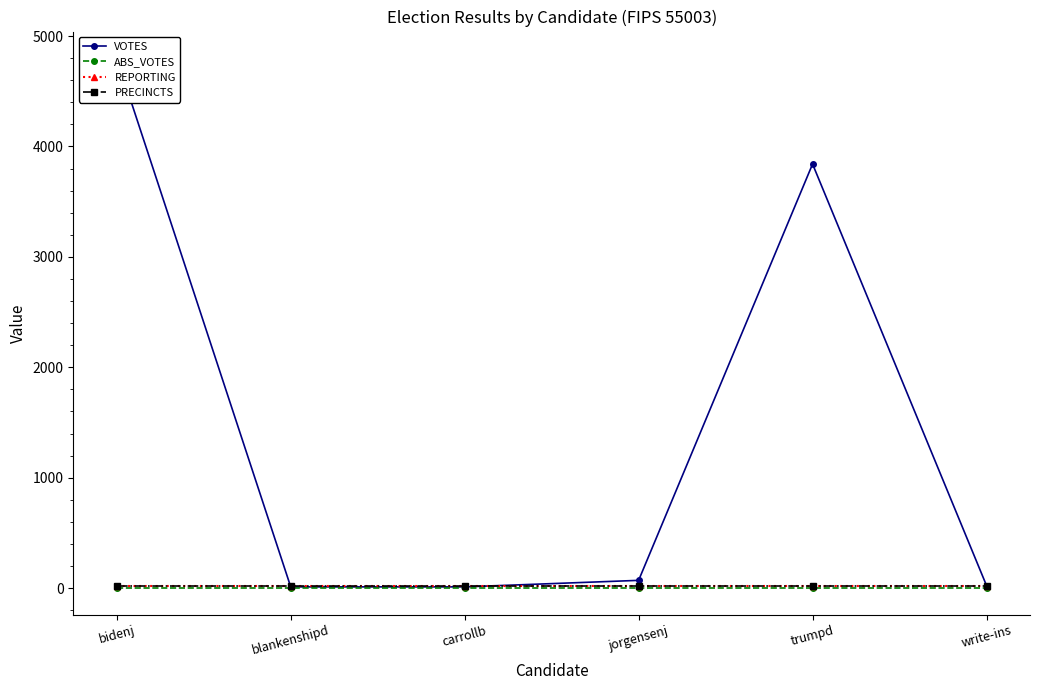

List the labels in order of ABS_VOTES value, largest first.

bidenj, blankenshipd, carrollb, jorgensenj, trumpd, write-ins